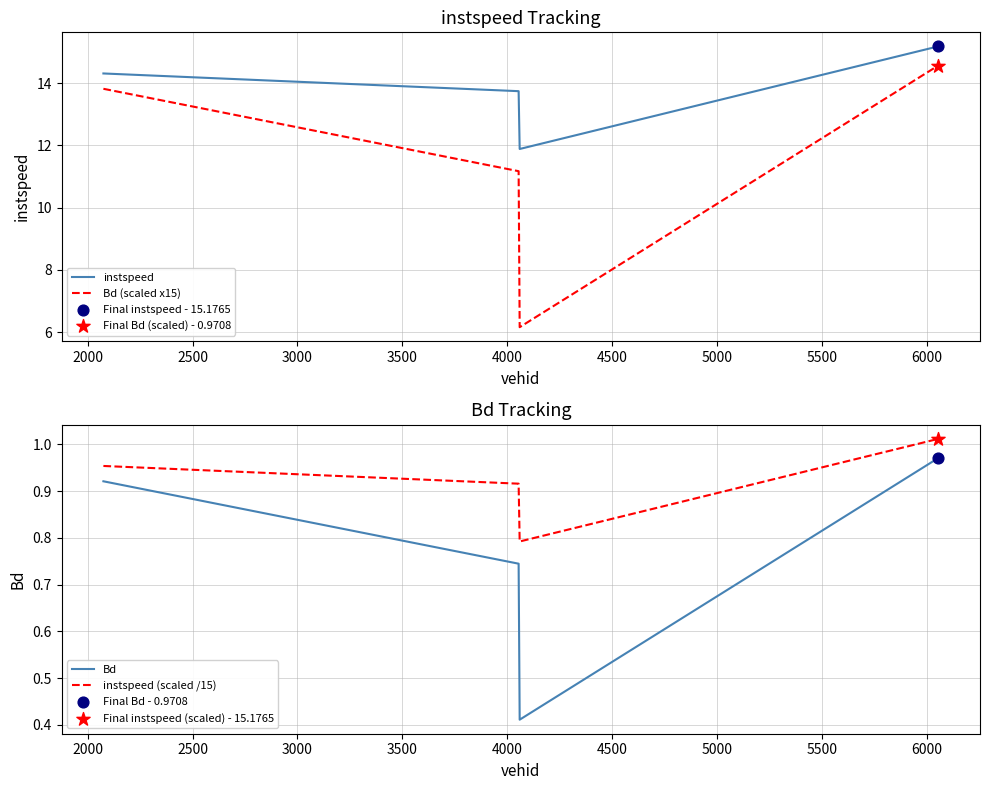

What are all the series names shown in the legend?

instspeed, Bd (scaled x15), Bd, instspeed (scaled /15)